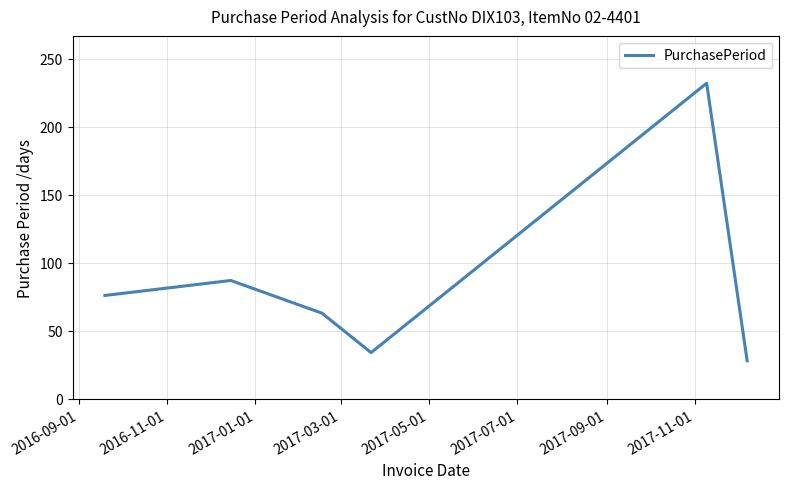

Reading left to right, transcribe all the data shown in this chart.

76	87	63	34	232	28